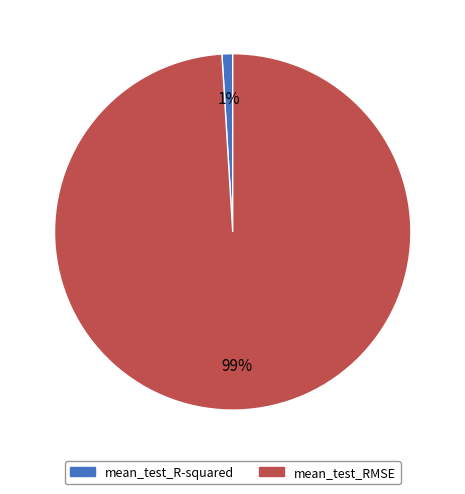

The mean_test_R-squared slice represents 1% of the pie. True or false?

True